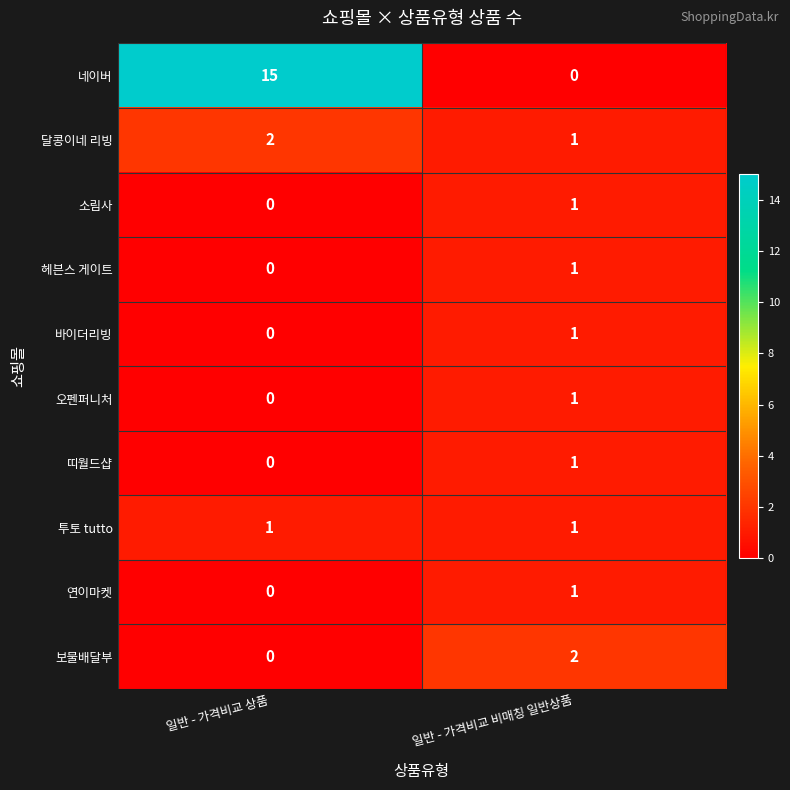

True or false: 띠월드샵 has a value of 1 at 일반 - 가격비교 비매칭 일반상품.

True